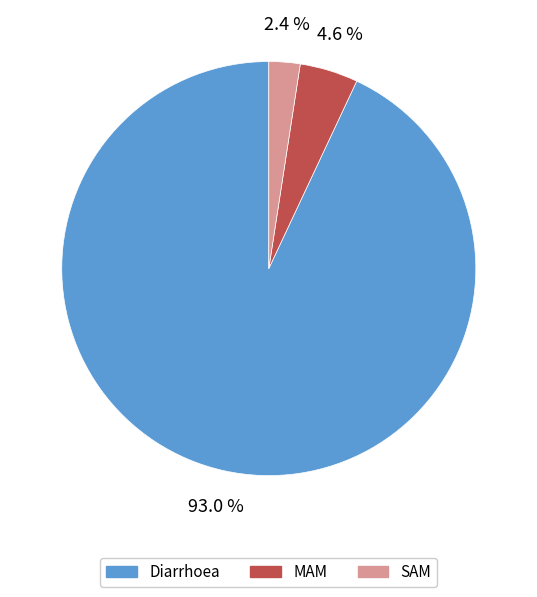

To the nearest percent, what is the difference between the Diarrhoea and MAM slice percentages?

88%